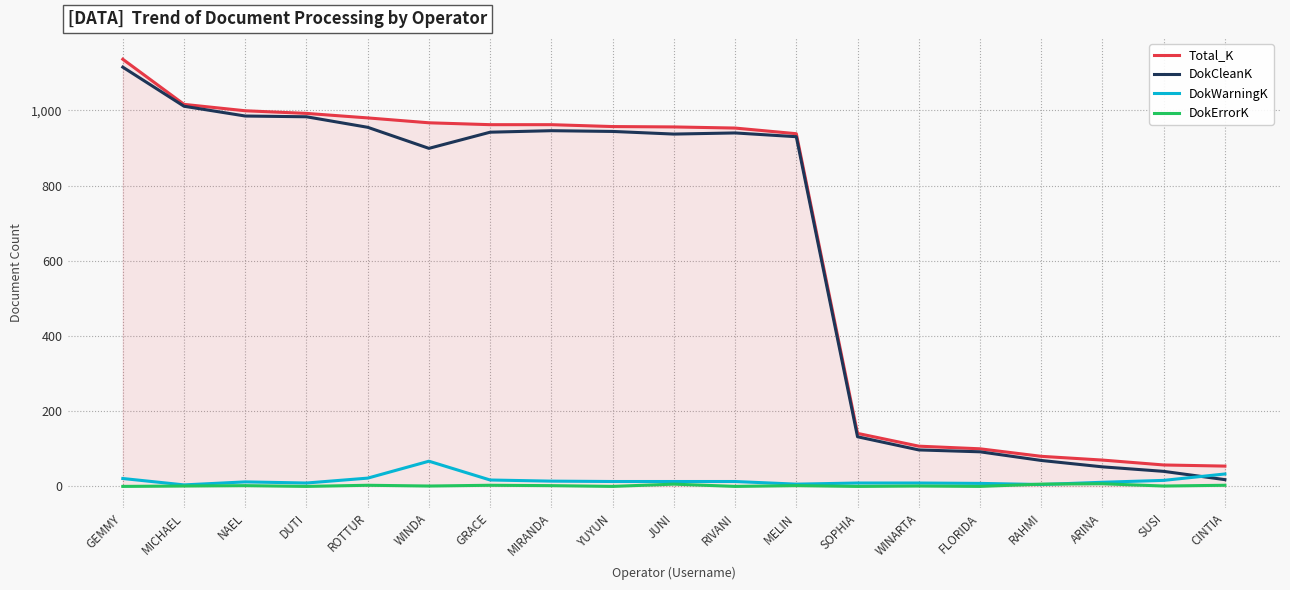

Between GEMMY and RAHMI, which series saw the biggest shift?

Total_K